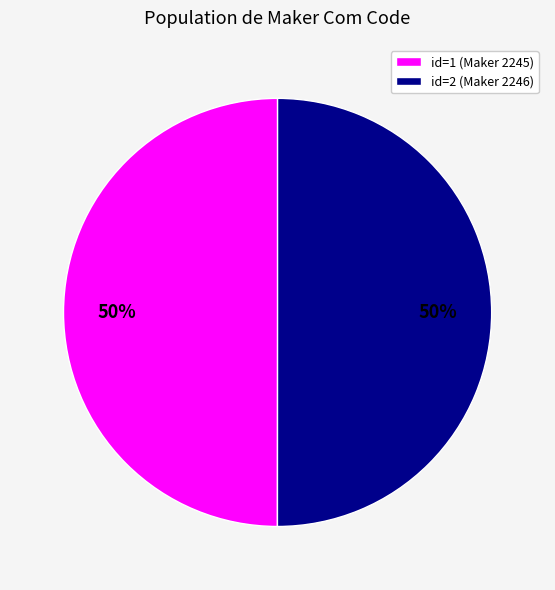

Do id=1 (Maker 2245) and id=2 (Maker 2246) together represent more than half of the pie?

Yes